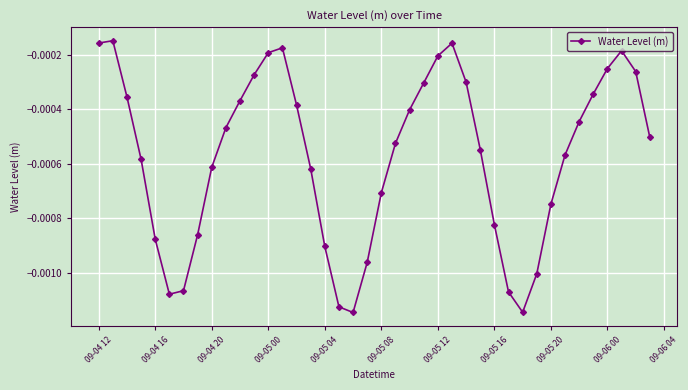

How many interior local valleys (lower than both neighbors) does the data have?

3